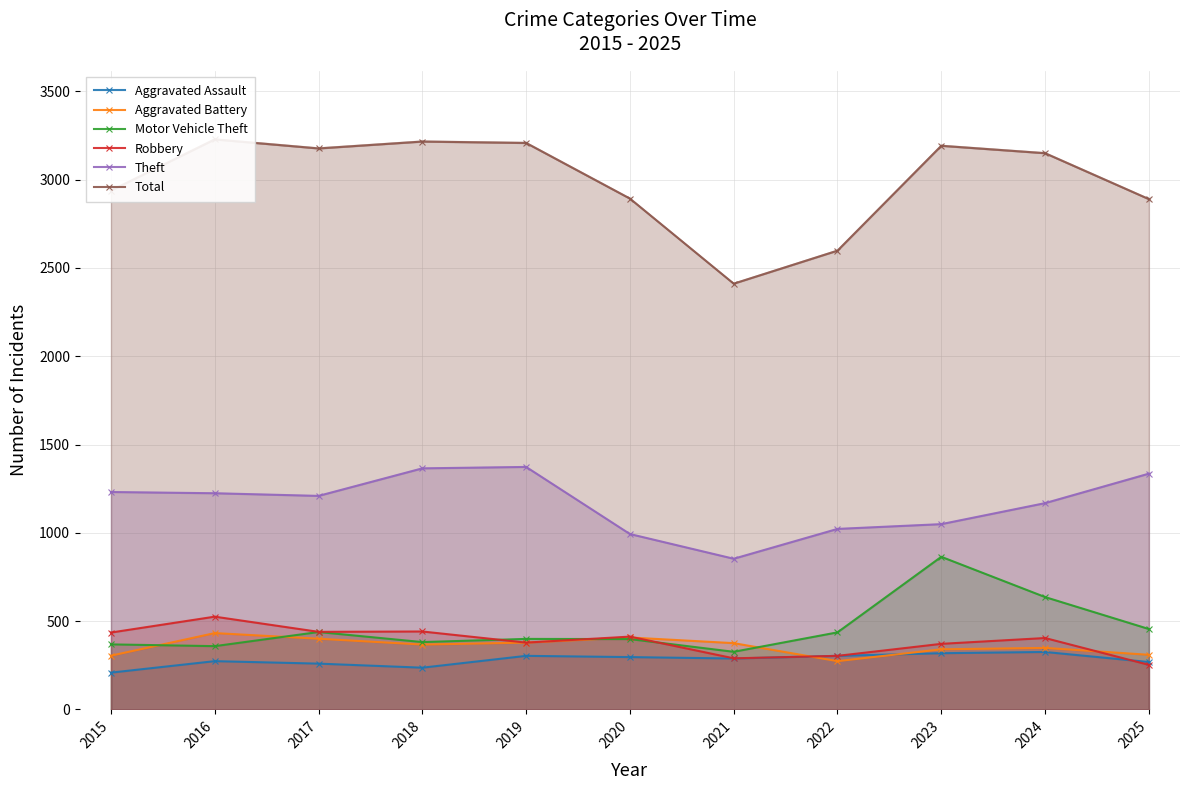

What is the difference between the maximum and minimum values in the Robbery series?

273